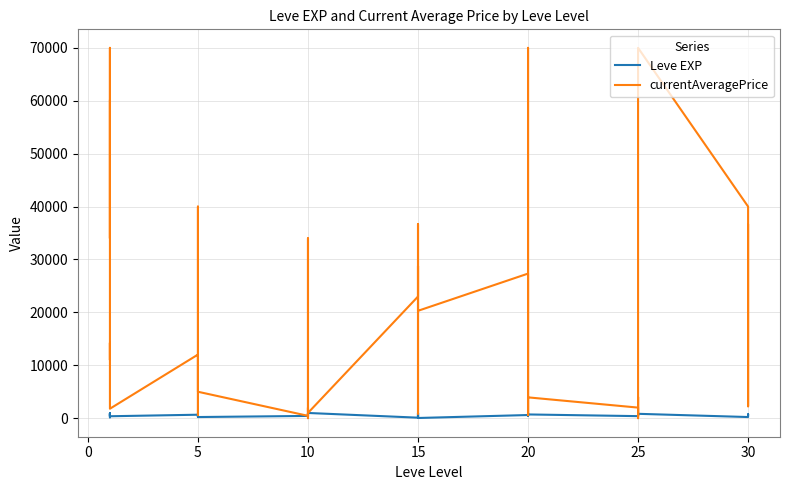

After their last crossing, which series has the higher values: Leve EXP or currentAveragePrice?

currentAveragePrice